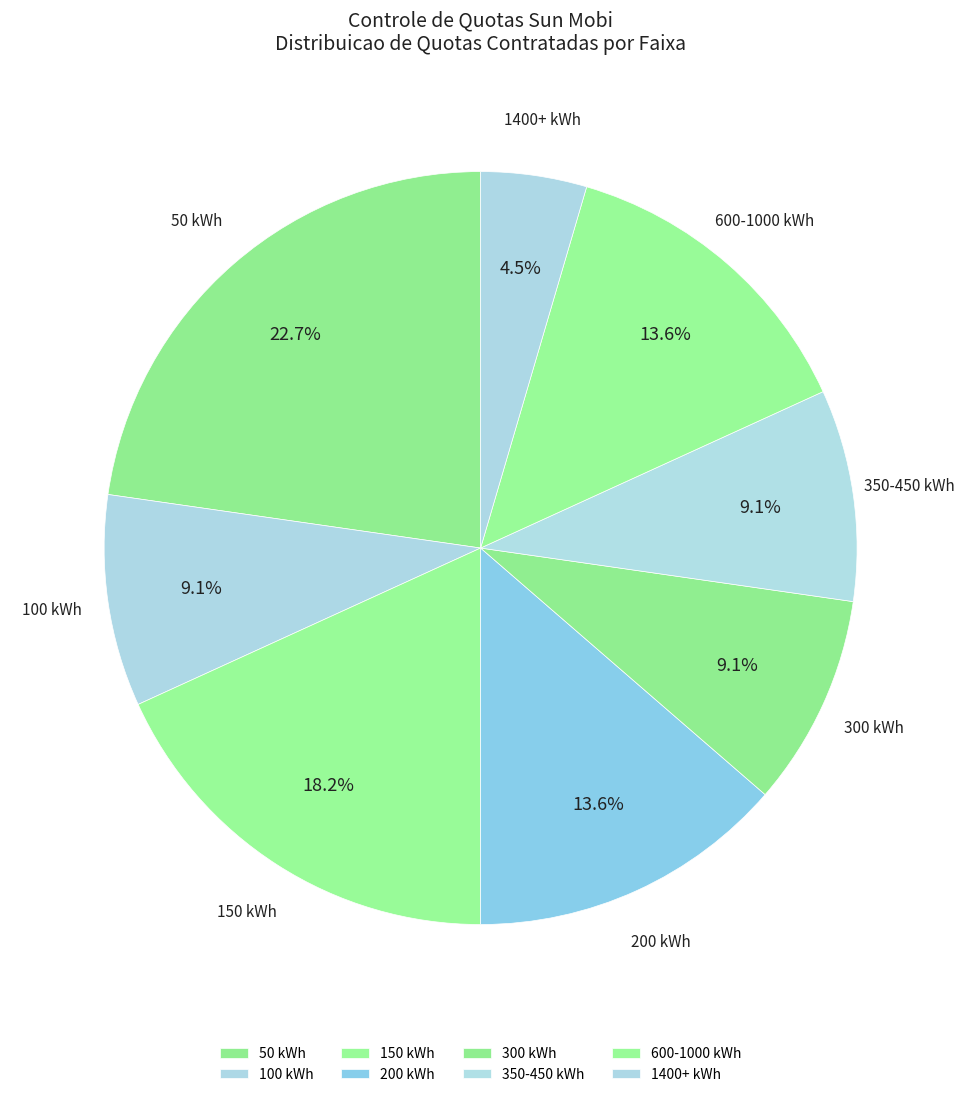

How many slices are in this pie chart?

8